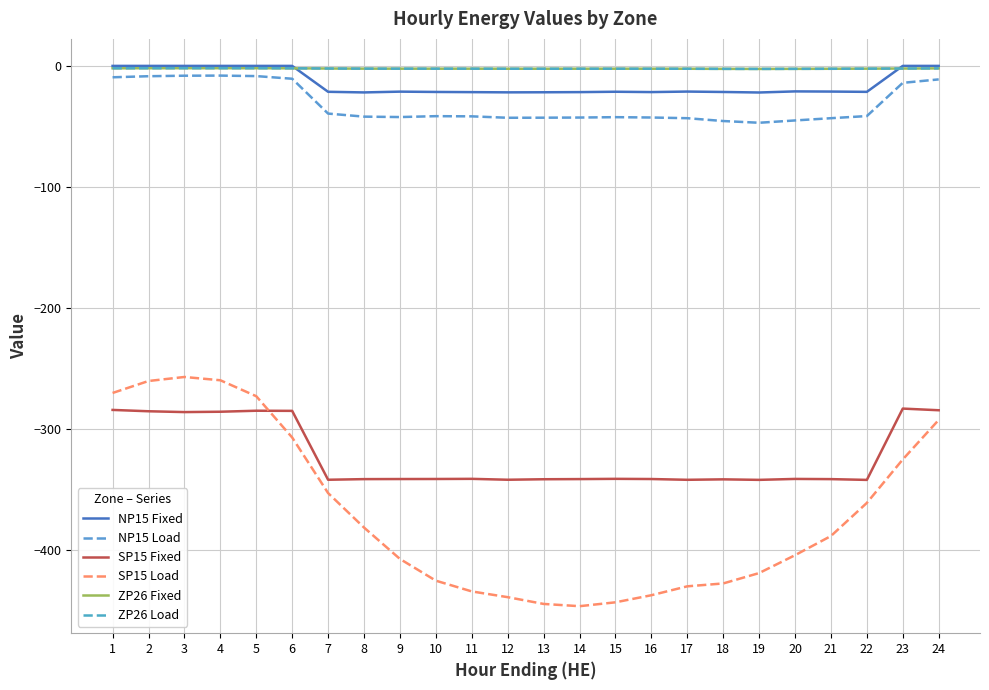

Does the chart display data point markers on the line(s)?

No